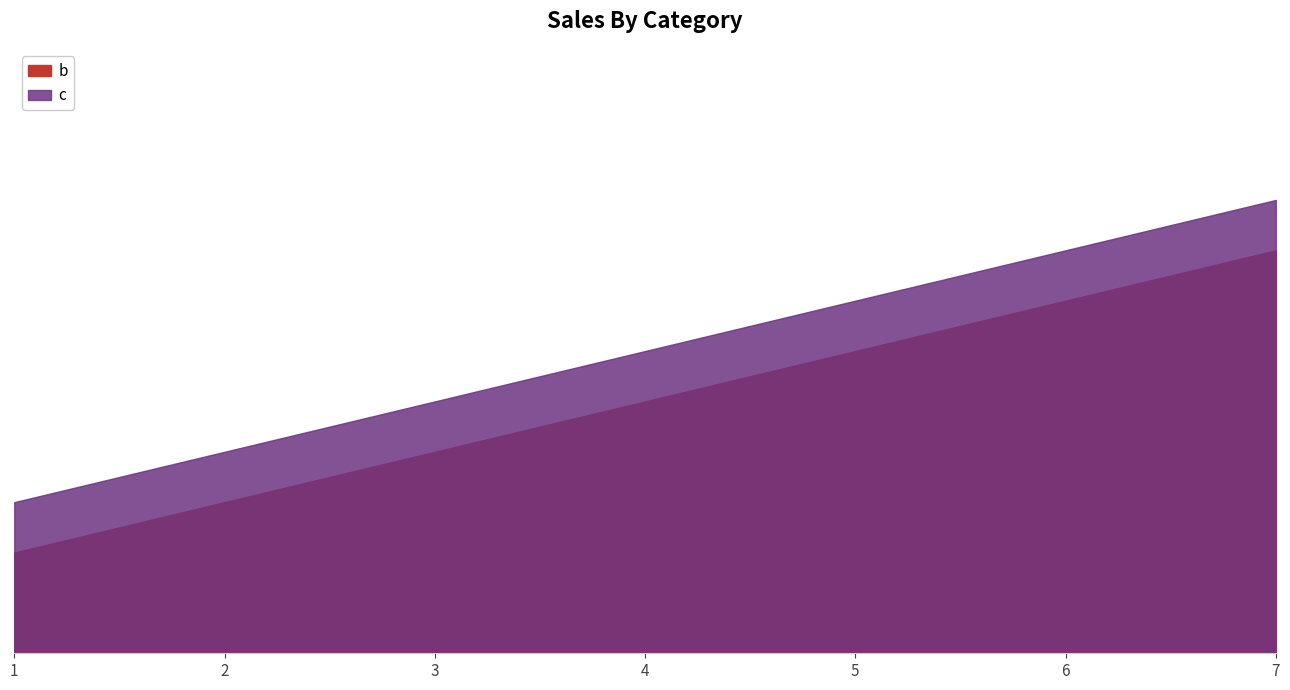

What is the difference between the second highest and minimum values in the b series?

6